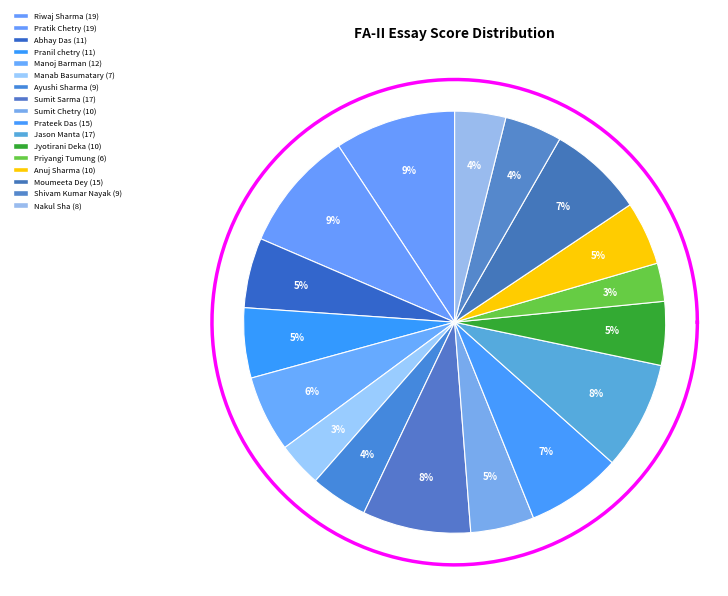

Between Sumit Chetry and Sumit Sarma, which is larger?

Sumit Sarma